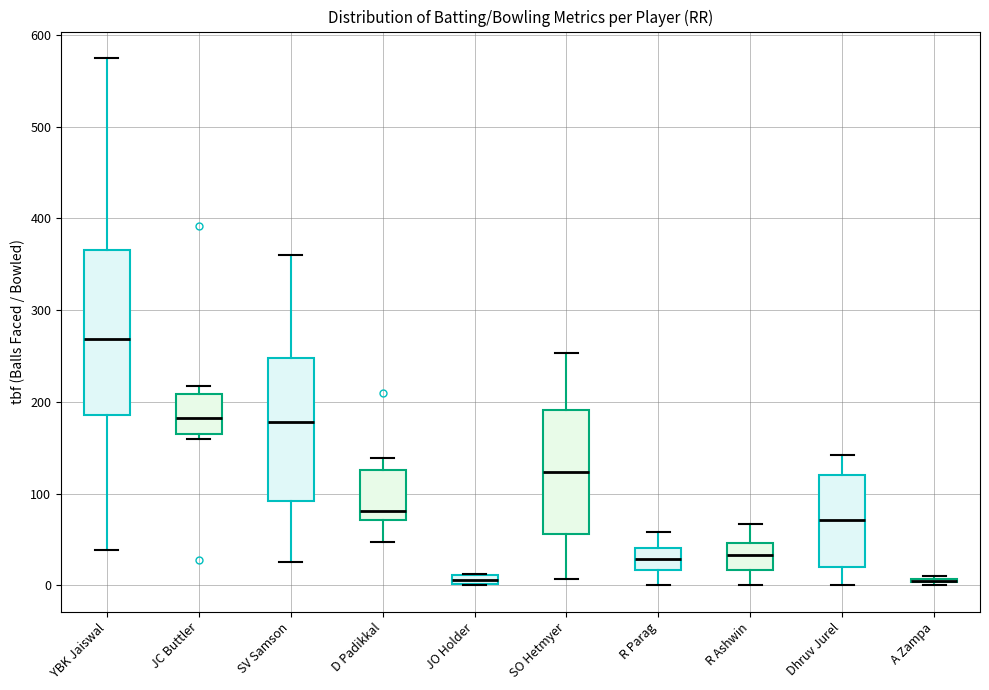

Comparing the boxes themselves (not the whiskers), which one is the tallest?

YBK Jaiswal